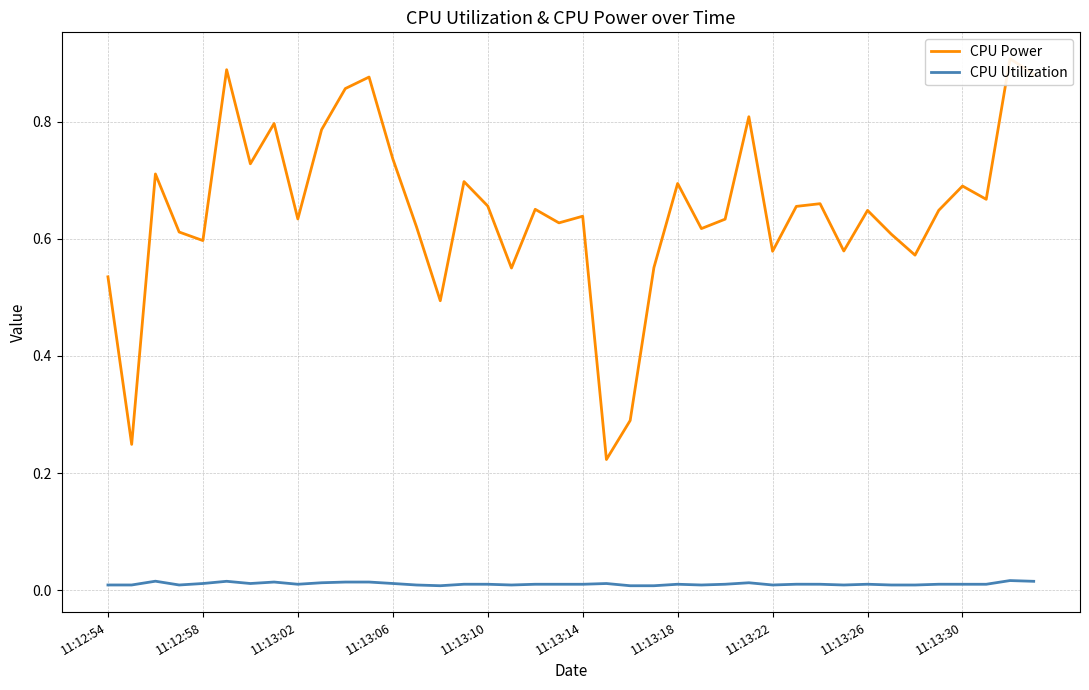

Which series changed the most between 11:13:06 and 36?

CPU Power